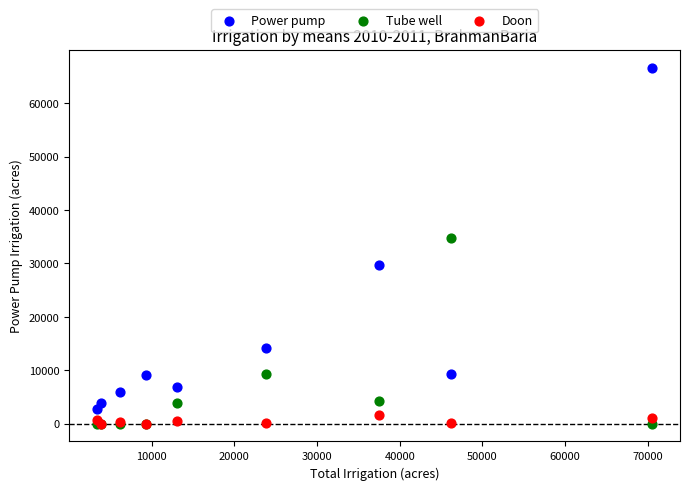

Across all series, what Y value is closest to 33318?

34762